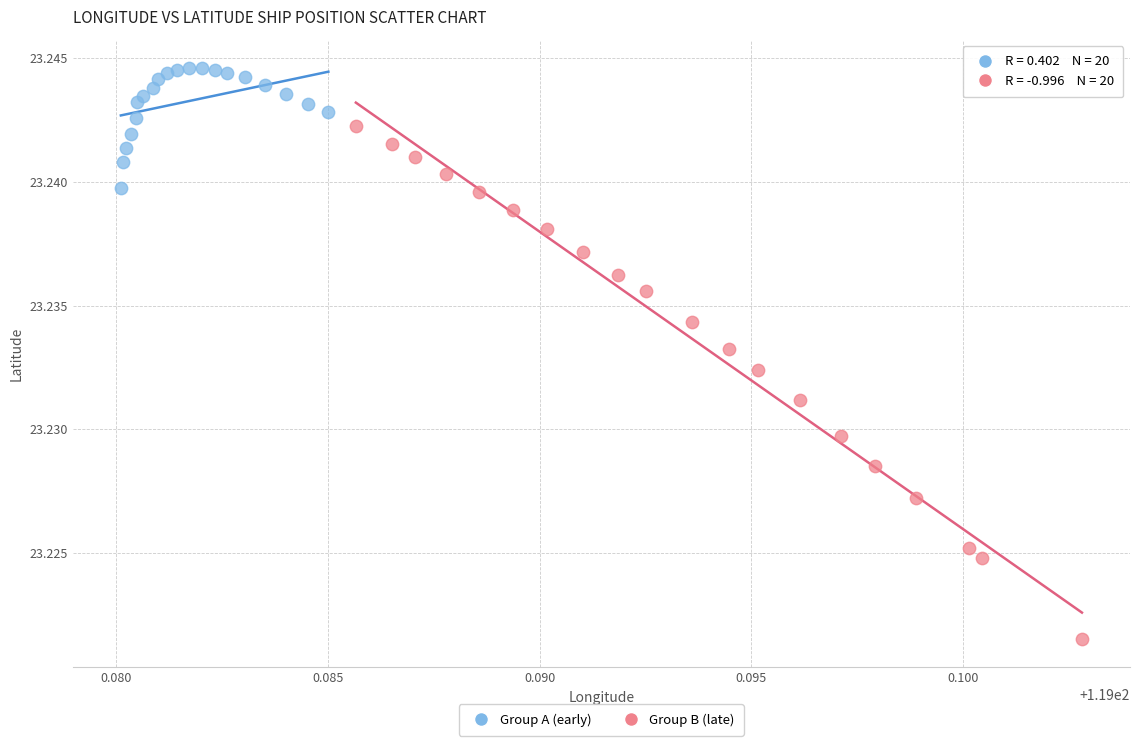

Which series reaches the maximum Y coordinate?

Group A (early)